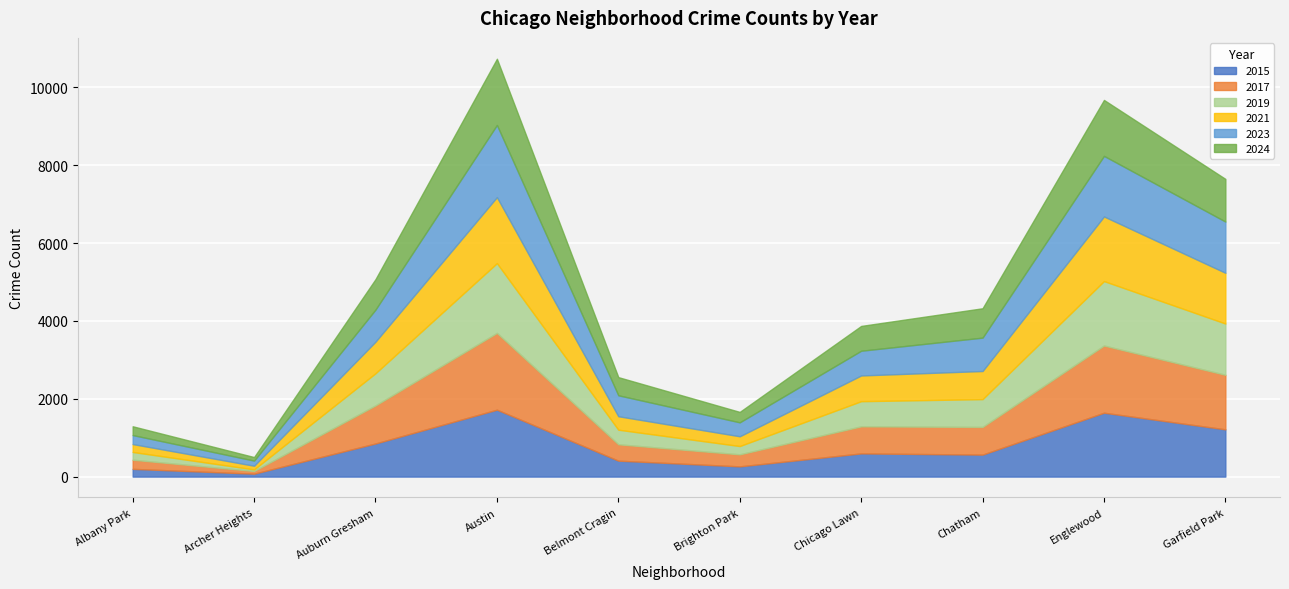

What is the total value across all series at Belmont Cragin?

2555